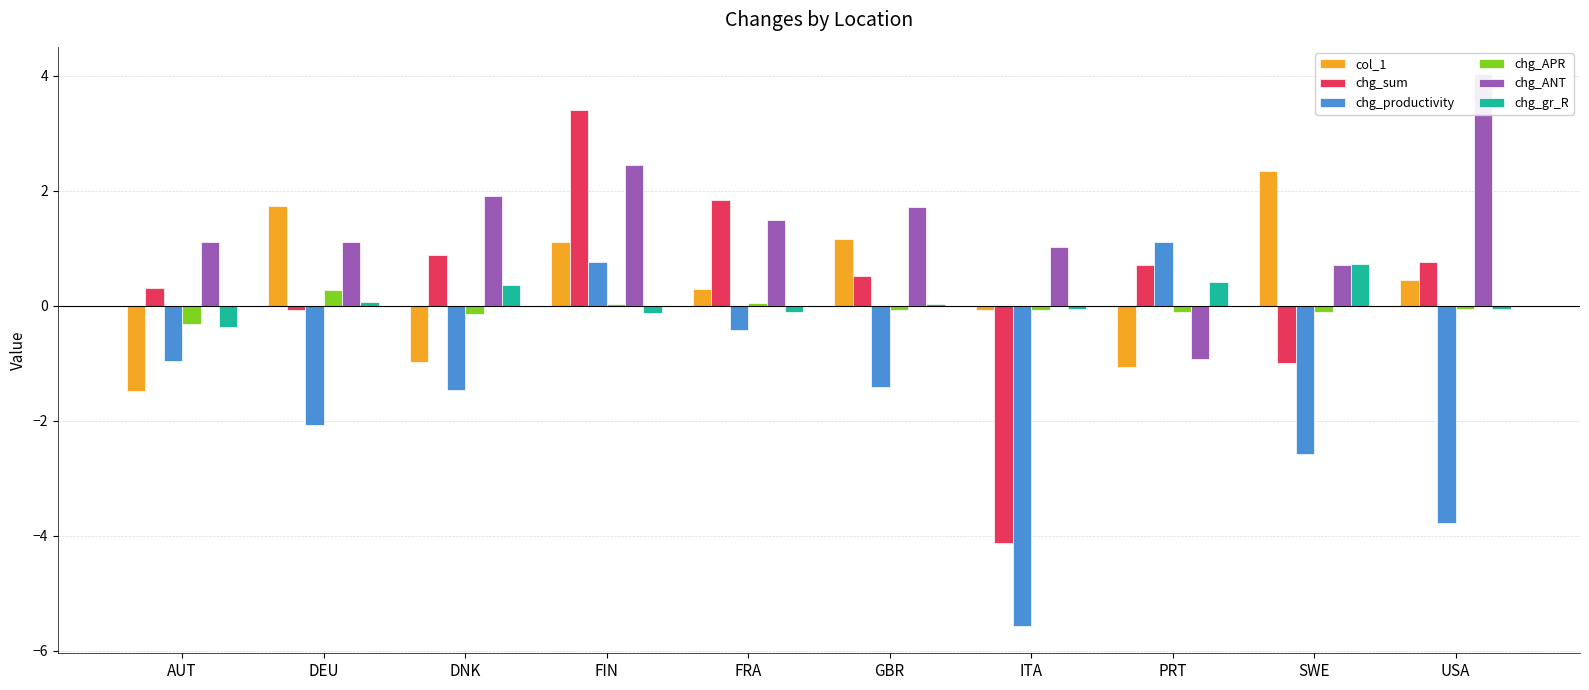

Which series changed the most between DNK and FRA?

col_1